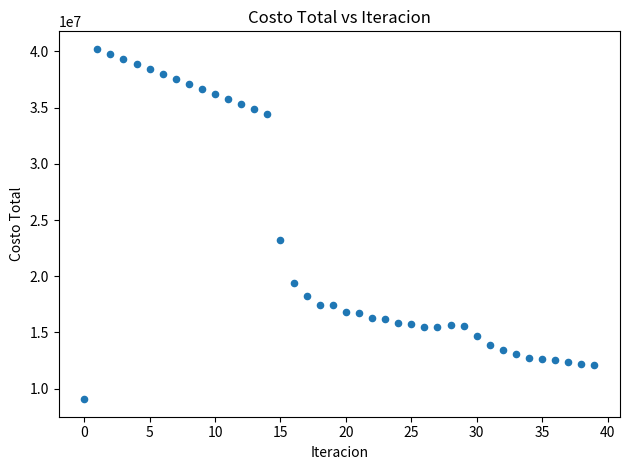

What is the range of Y values (max minus min)?

31166062.0